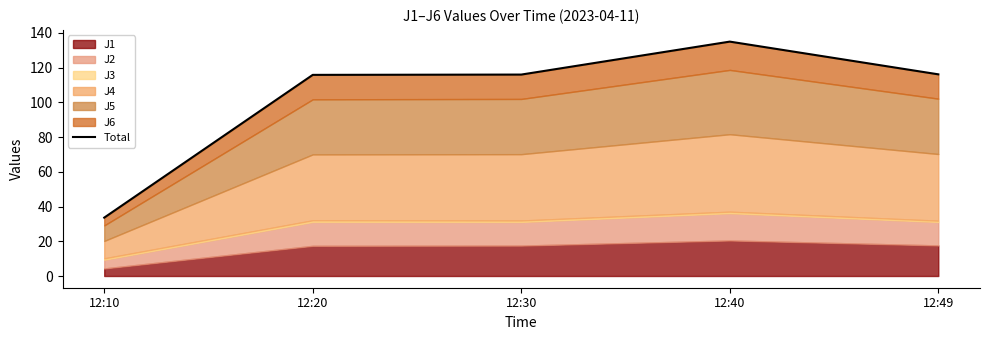

What is the maximum value shown in the chart?

134.9